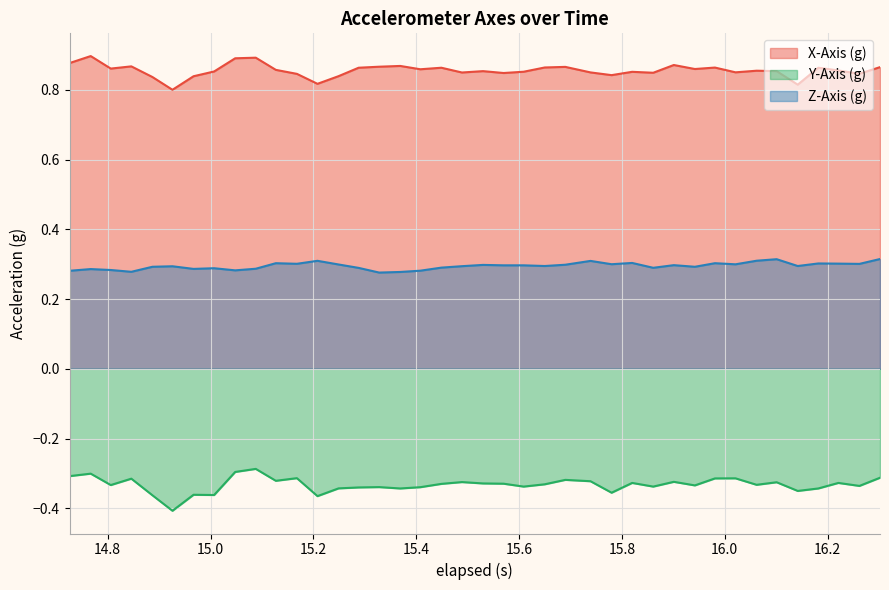

In X-Axis (g), how many points are higher than both neighbors (excluding endpoints)?

12